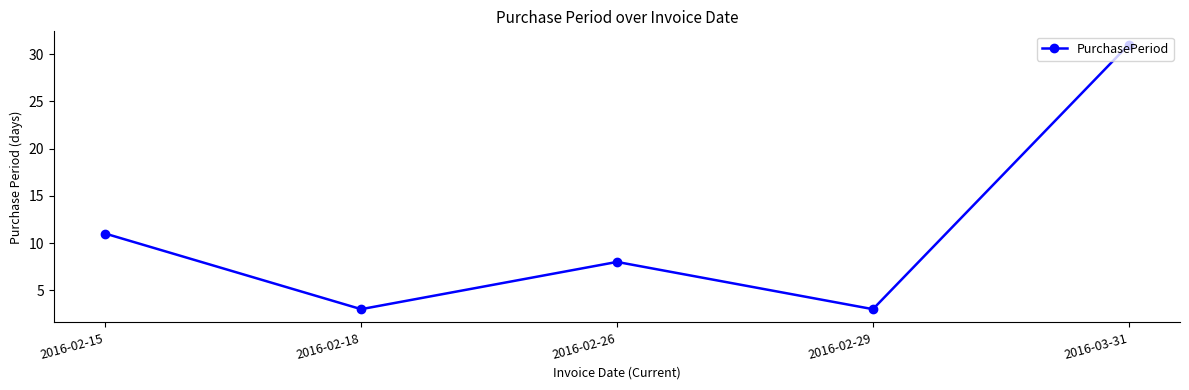

Reading right to left, what are all the values shown in this chart?

31	3	8	3	11